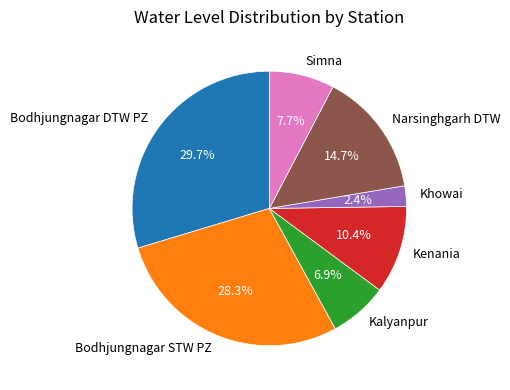

To the nearest percent, what percentage of the pie is Bodhjungnagar DTW PZ?

30%